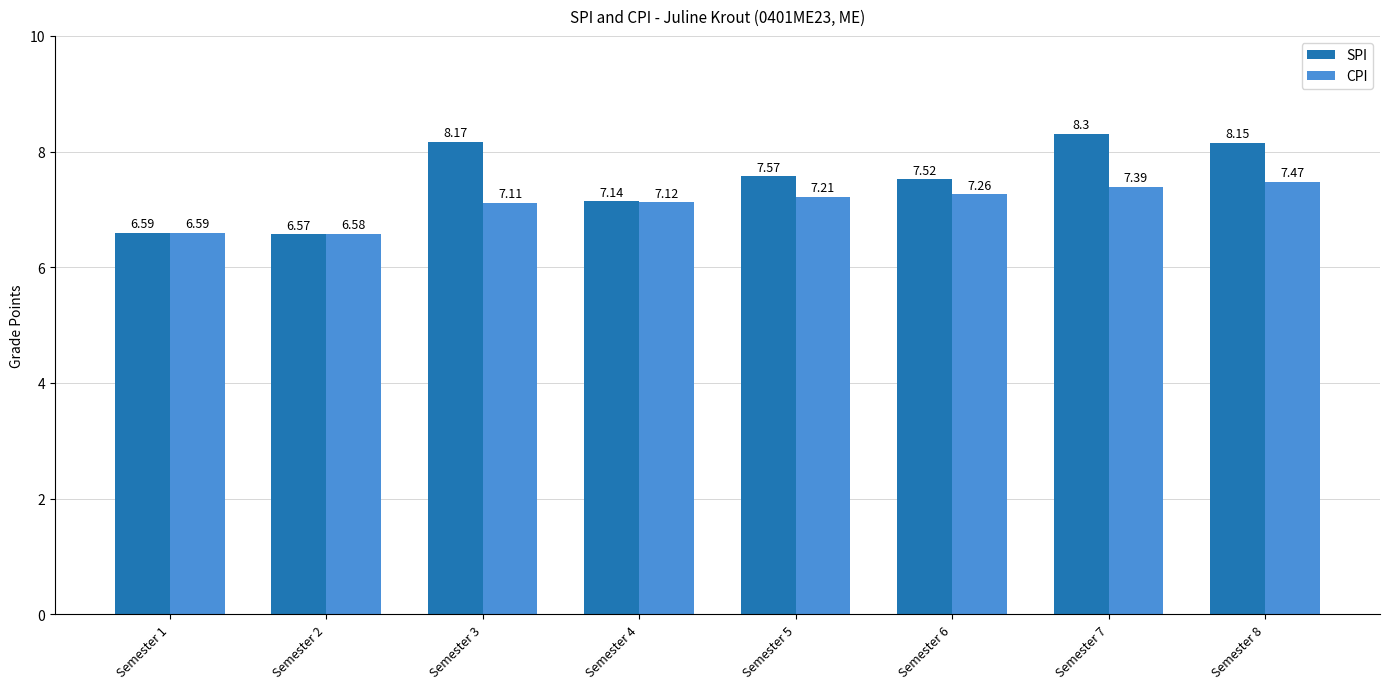

Which series has the widest spread of values?

SPI